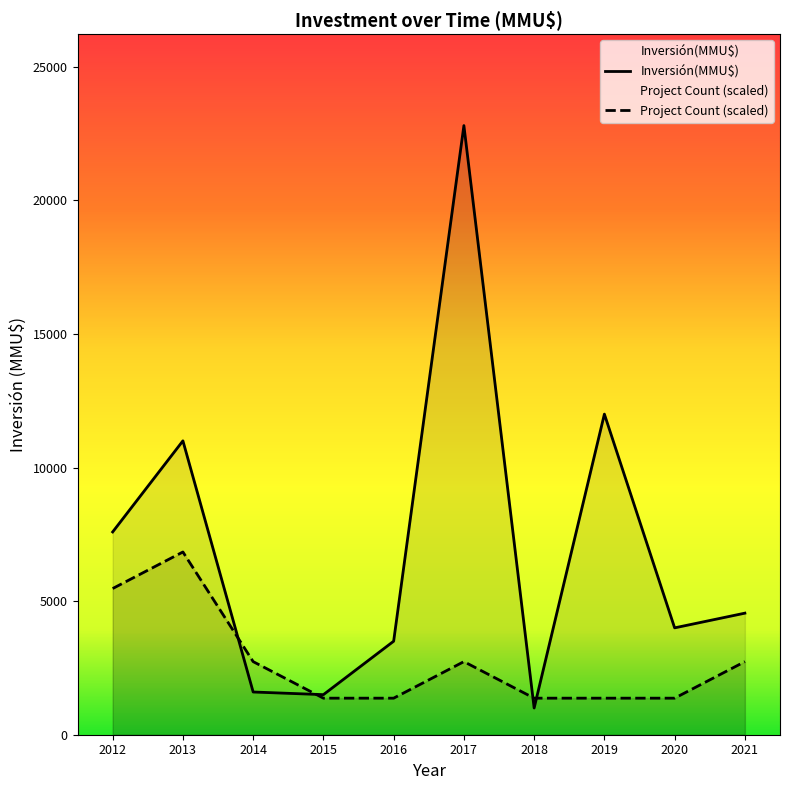

Is the value of Project Count (scaled) at 2019 greater than the value of Inversión(MMU$) at 2019?

No